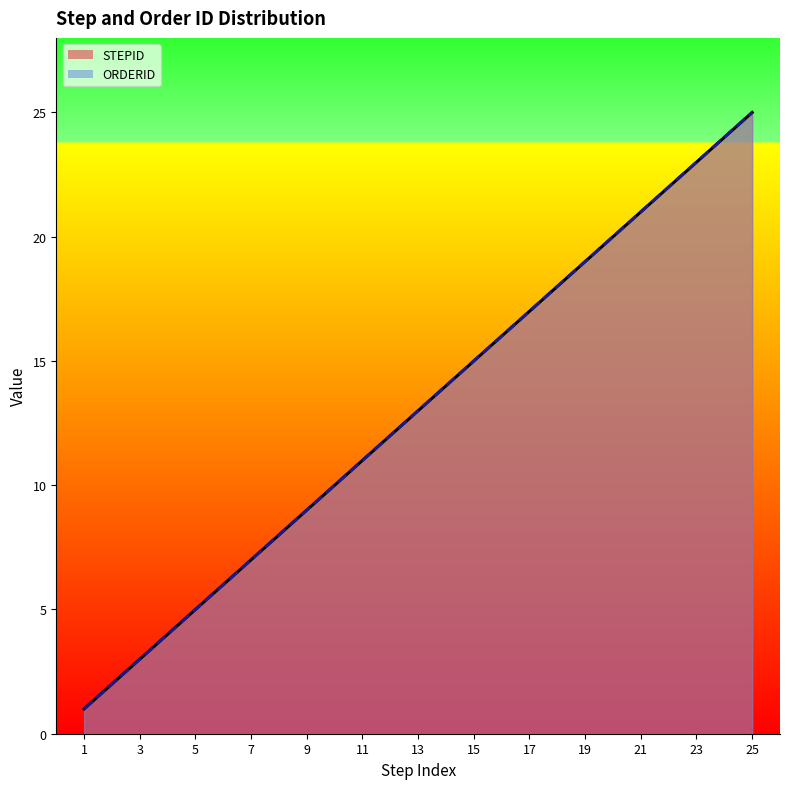

How many series are shown in this chart?

2